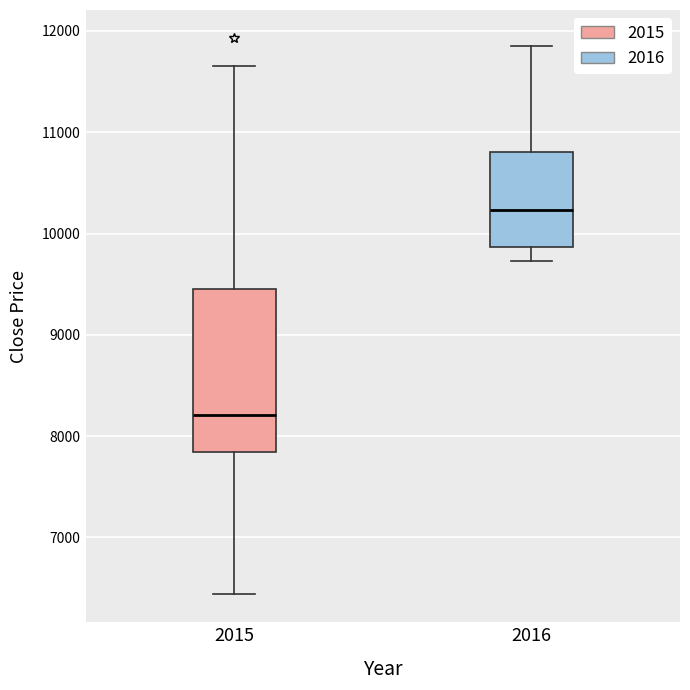

Reading left to right, transcribe this box plot: for each box, give where its median line is, the range the box spans, and where its two whiskers end, as read against the y-axis. The values are not printed on the chart, so give them approximately, as read against the axis.

2015: median 8200, box 7800 to 9500, whiskers 6400 to 11700
2016: median 10200, box 9900 to 10800, whiskers 9700 to 11900